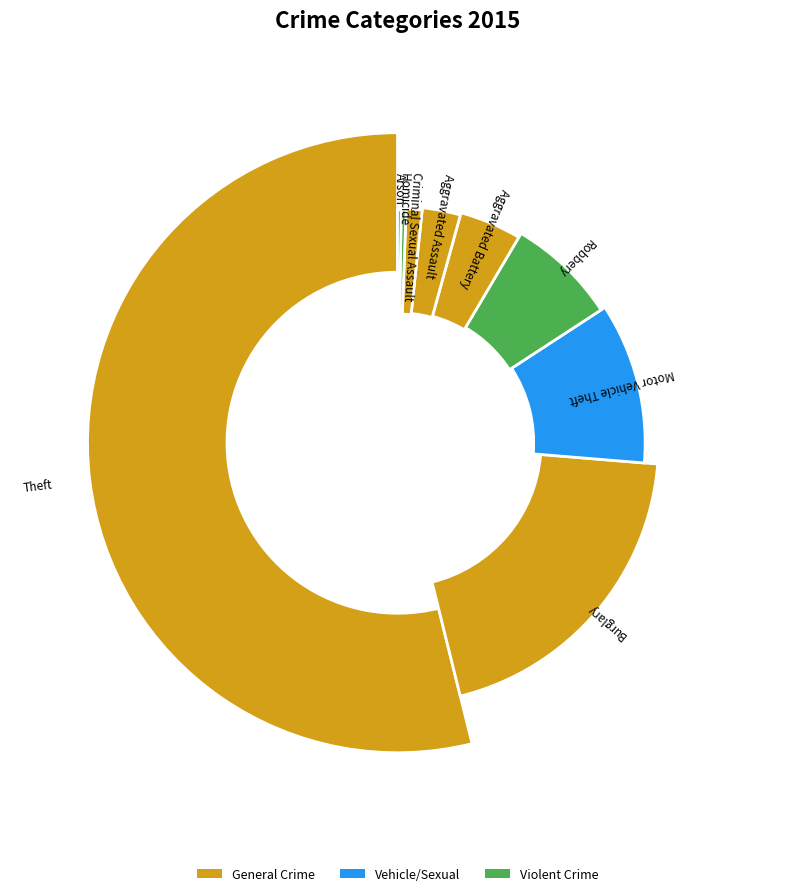

What is the change in value from Burglary to Theft?

+405